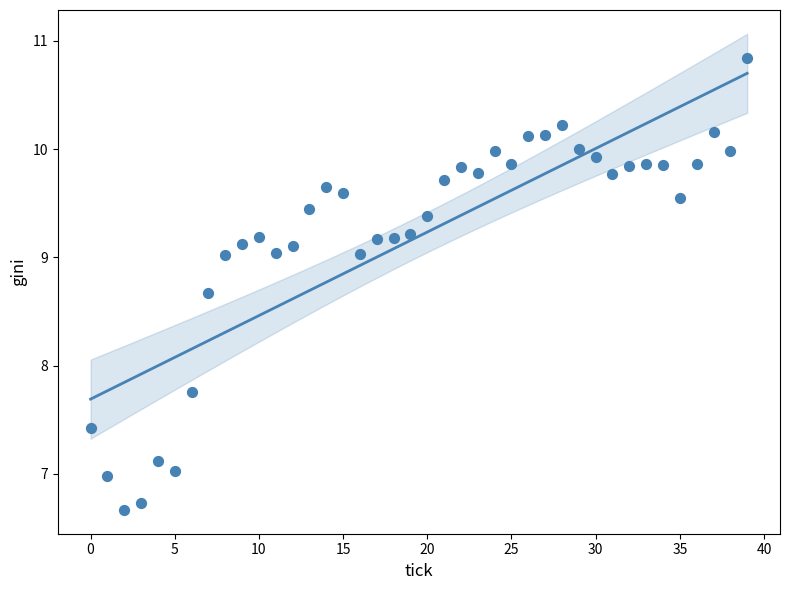

What is the range of Y values (max minus min)?

4.2